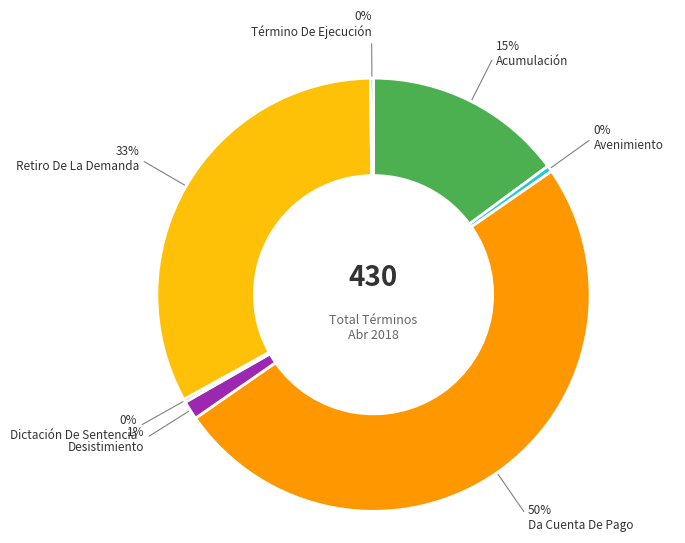

To the nearest percent, what portion does Desistimiento represent?

1%